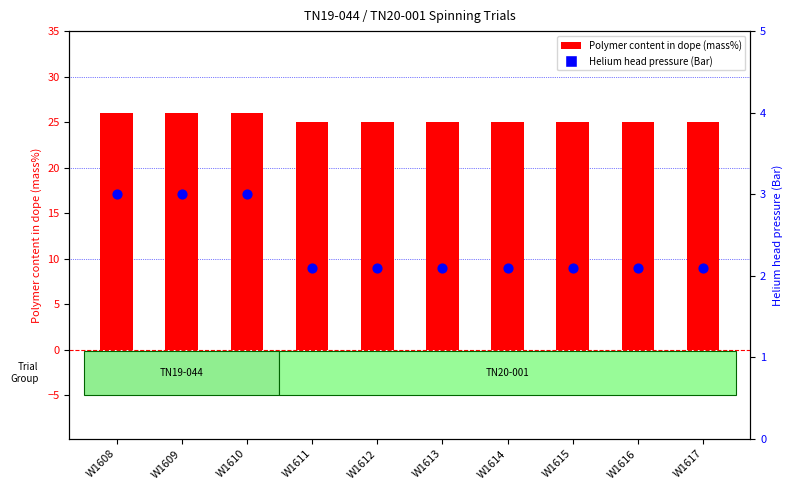

Which series reaches the maximum Y coordinate?

Polymer content in dope (mass%)